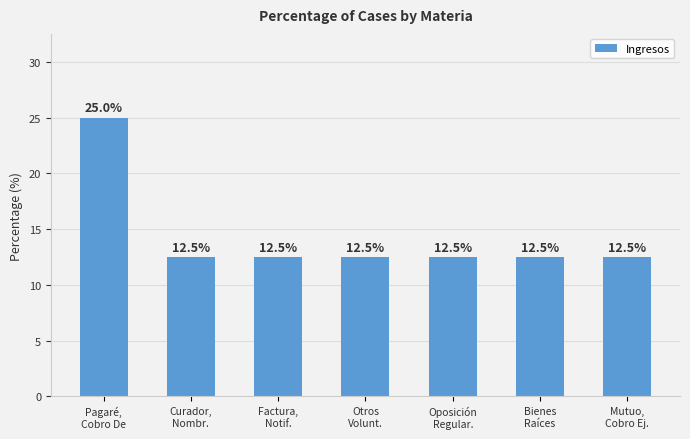

What is the value of the 1st bar from the left?

25.0